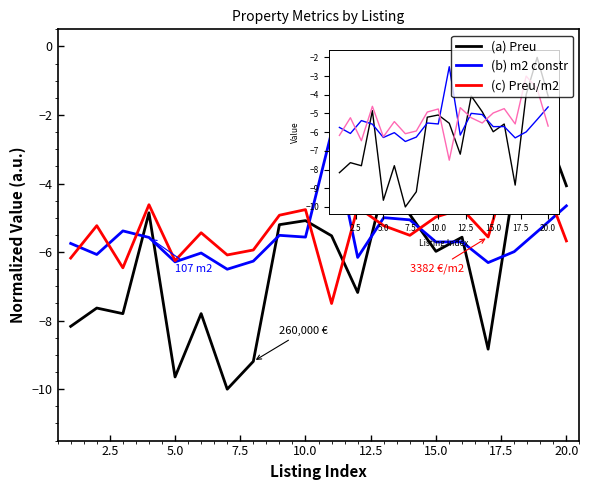

Rank the series by their maximum value, from highest to lowest.

(a) Preu, (b) m2 constr, (c) Preu/m2